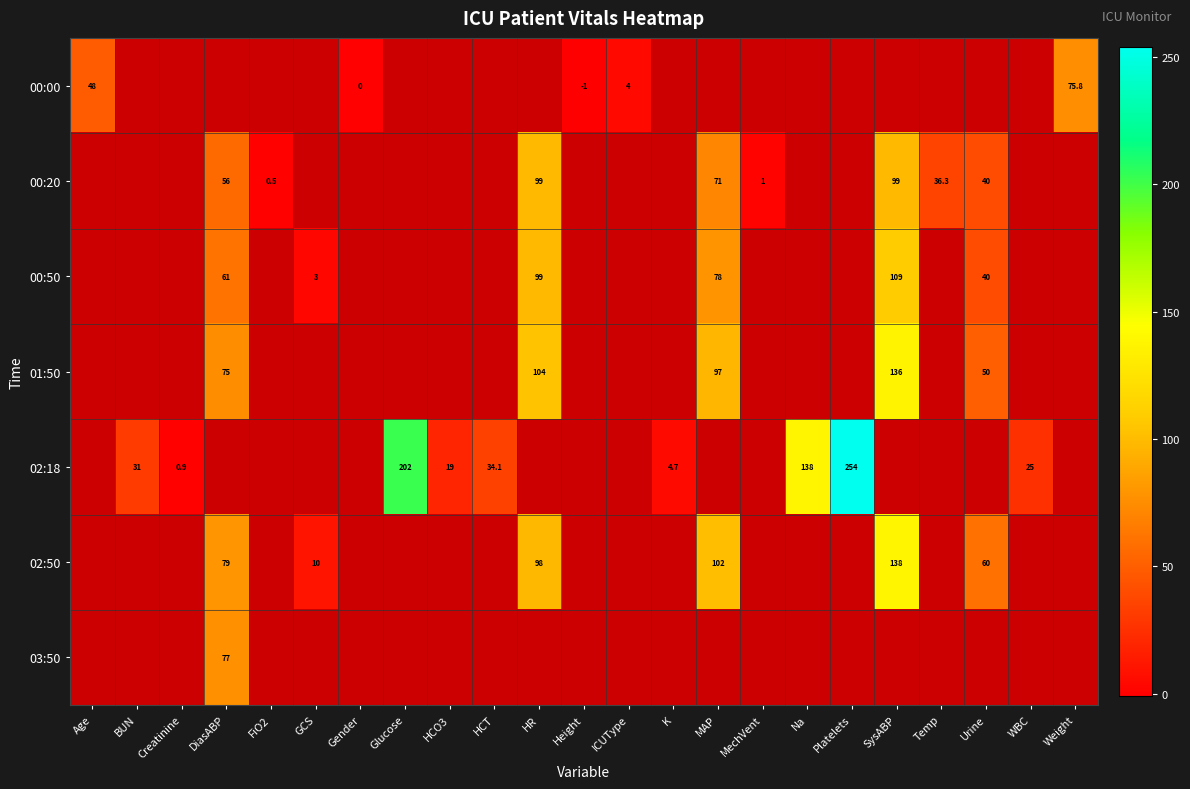

Is it true that 00:50 equals 161.6 at SysABP?

False